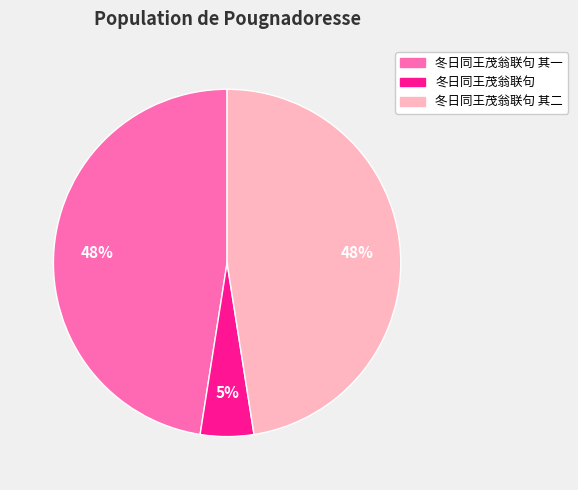

Does any single category account for the majority?

No